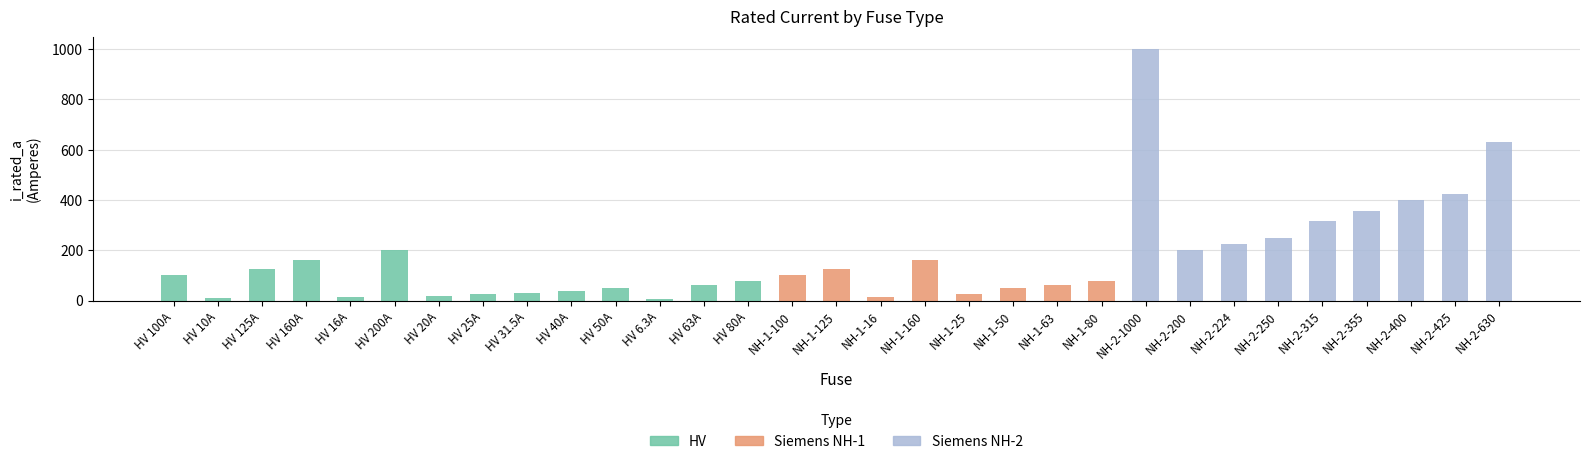

The value of Siemens NH-2 at NH-1-16 is 520.8. True or false?

False